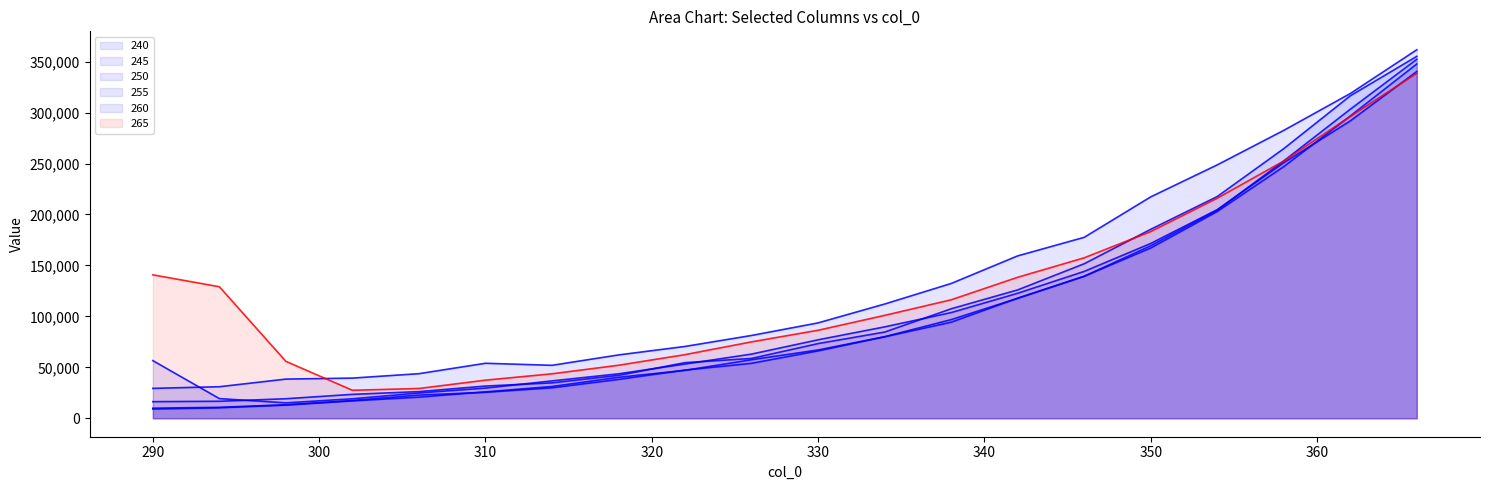

What is the value of the 255 point at the 14th from the left?

117756.6